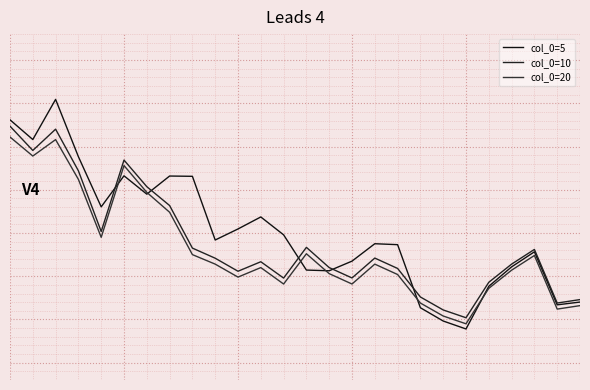

Is this an area chart (filled region under the line)?

No